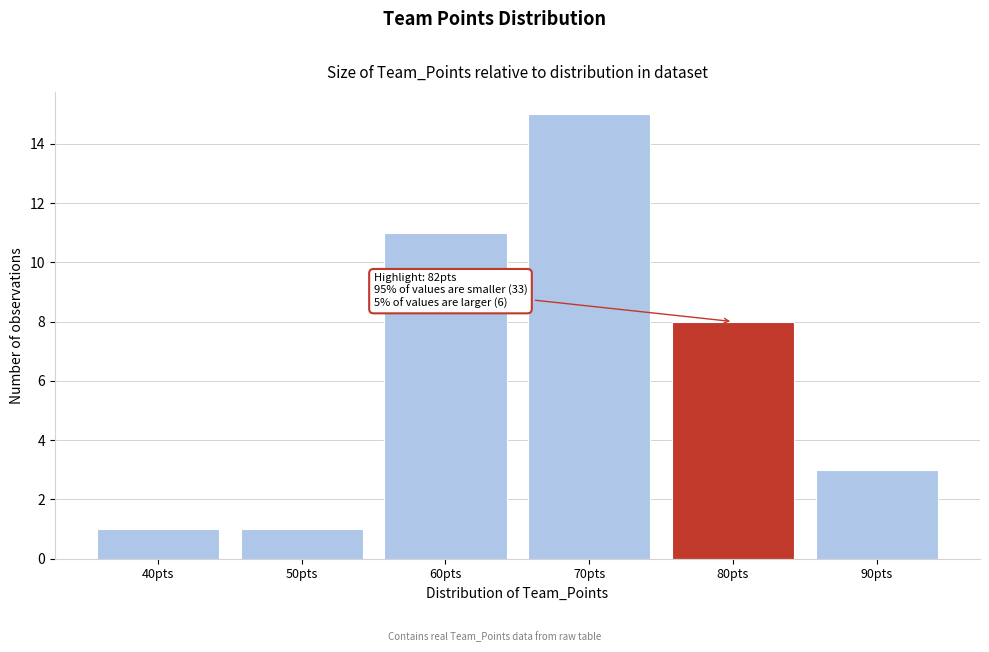

Reading left to right, what are all the values shown in this chart?

1	1	11	15	8	3